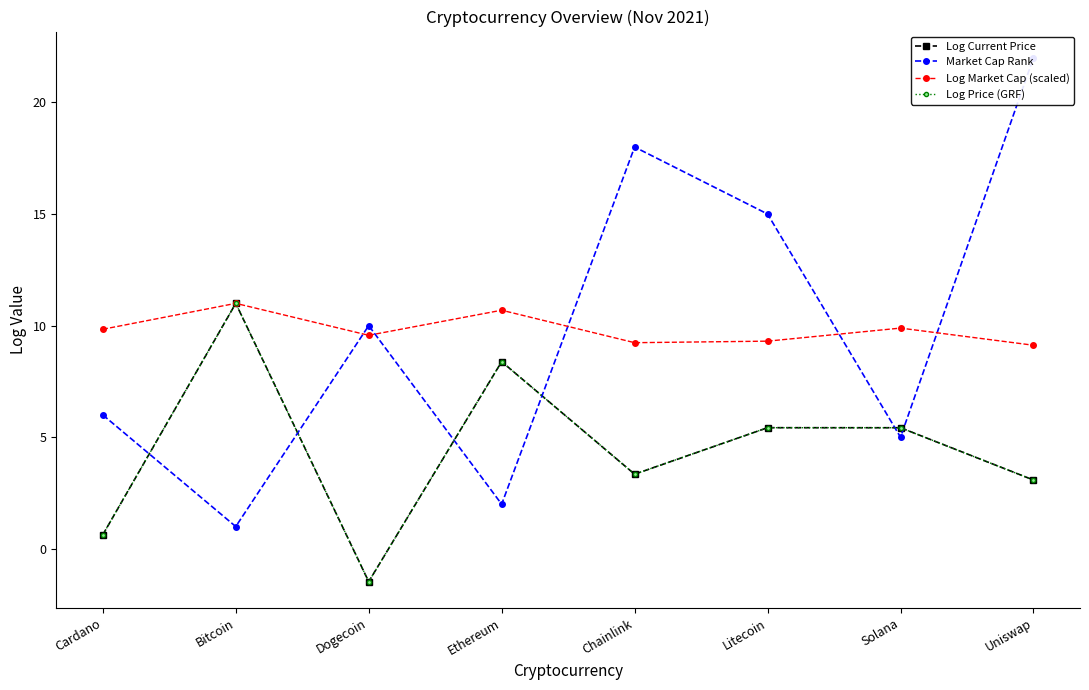

In Market Cap Rank, how many points are lower than both neighbors (excluding endpoints)?

3